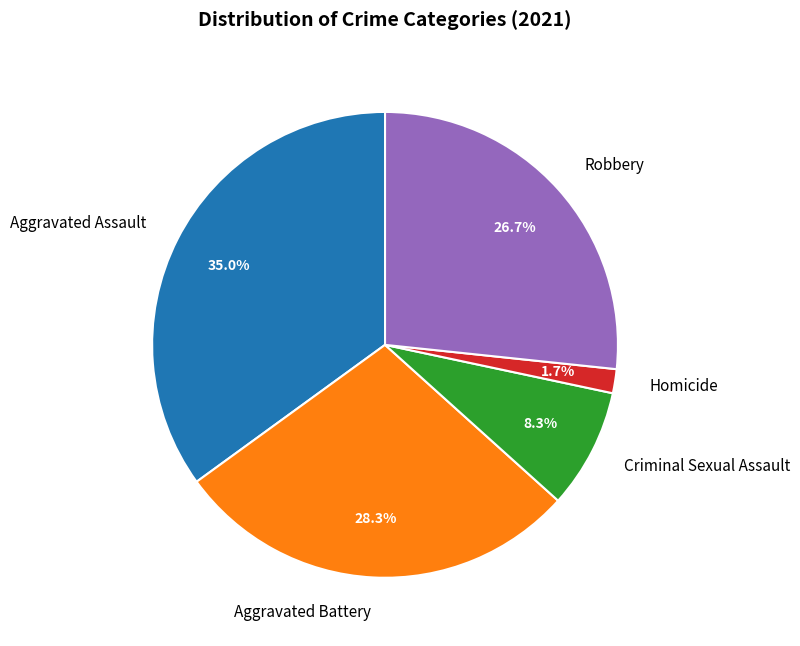

Count the number of slices in the pie.

5